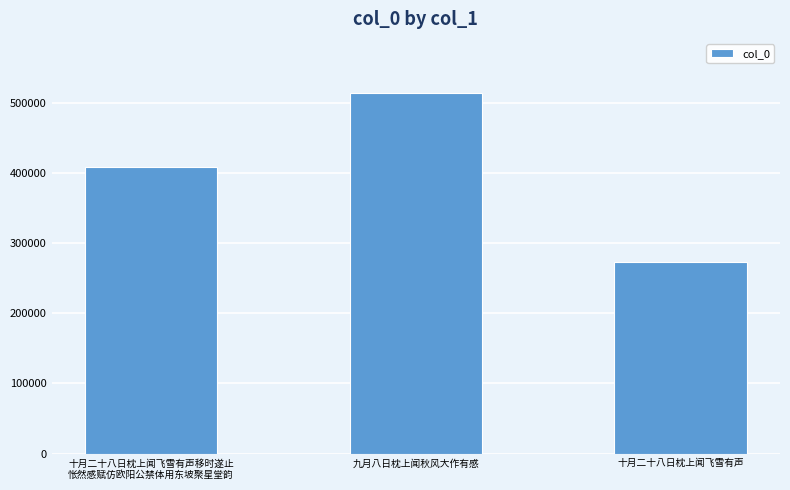

What is the label of the 3rd bar from the left?

十月二十八日枕上闻飞雪有声